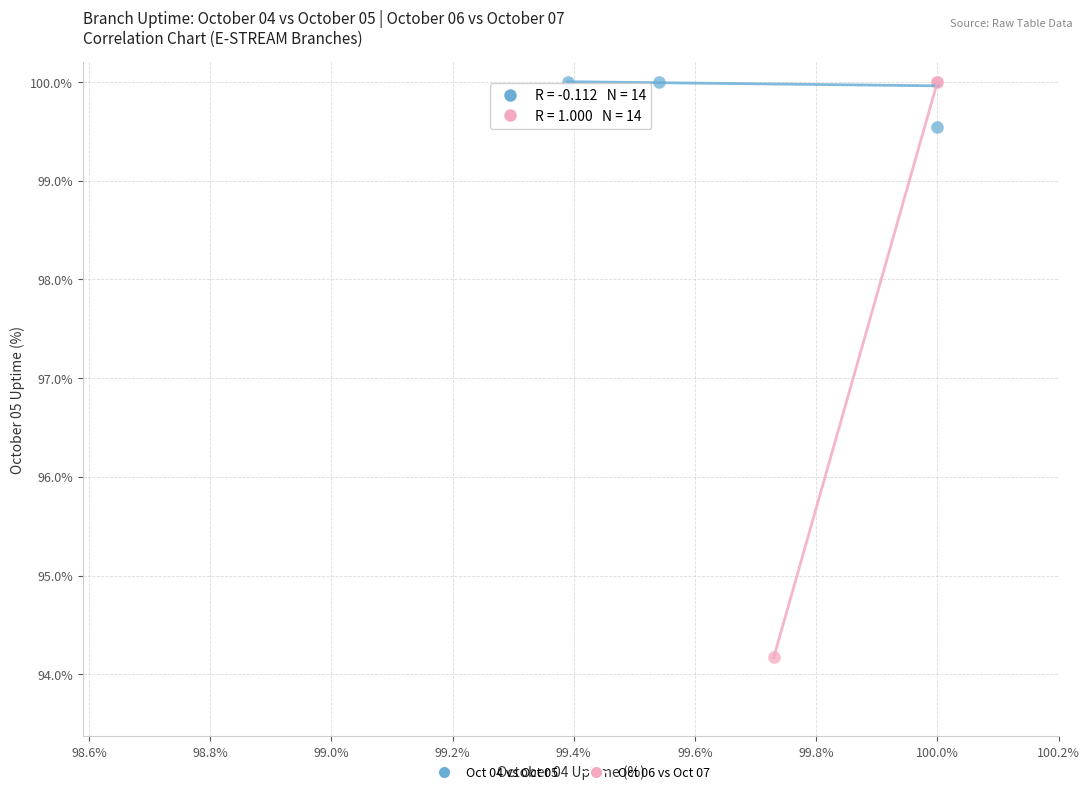

Which series has the widest spread of Y values?

Oct 06 vs Oct 07